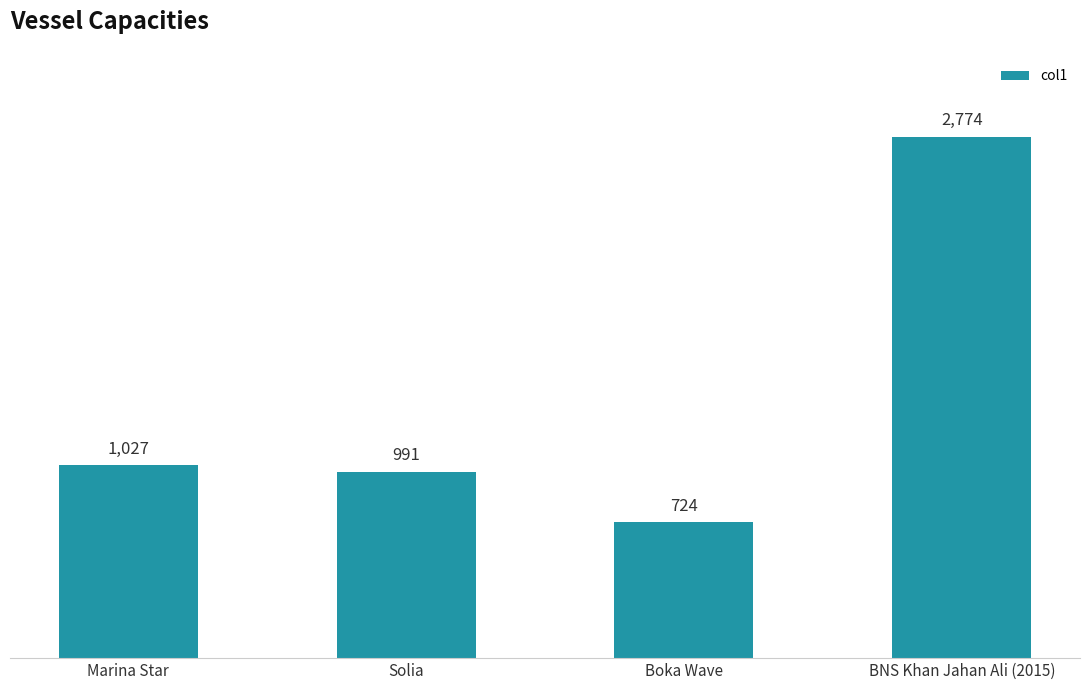

Reading right to left, what are all the values shown in this chart?

2774	724	991	1027